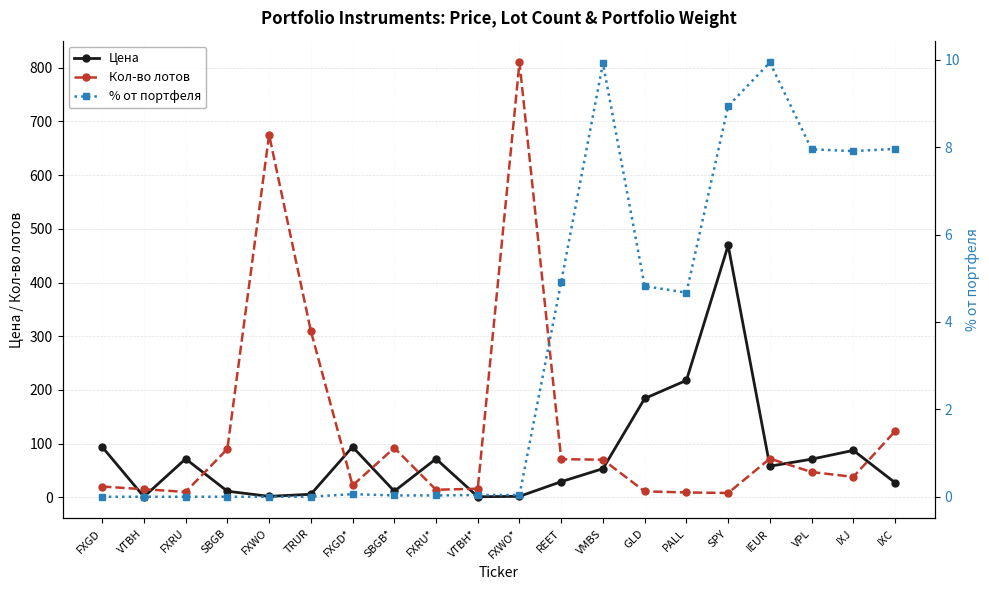

Which series has the widest spread of values?

Кол-во лотов